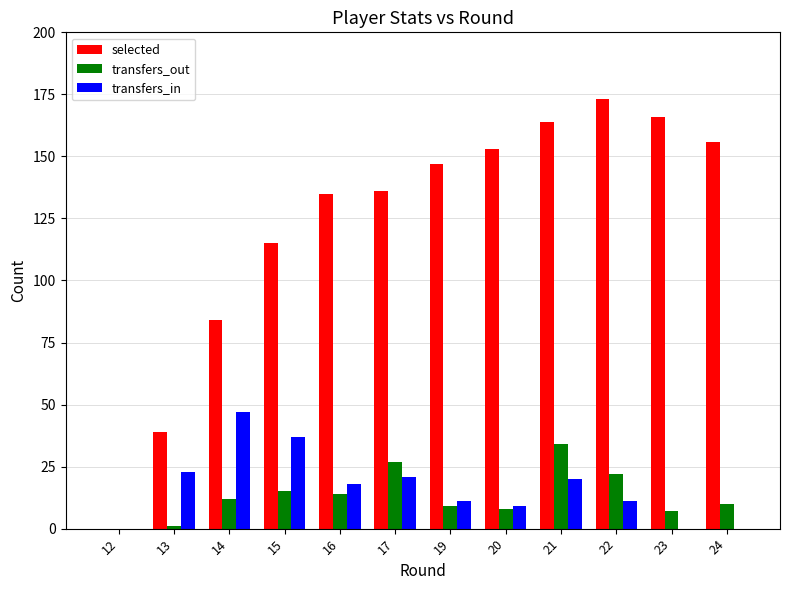

What is the total value across all series at 16?

167